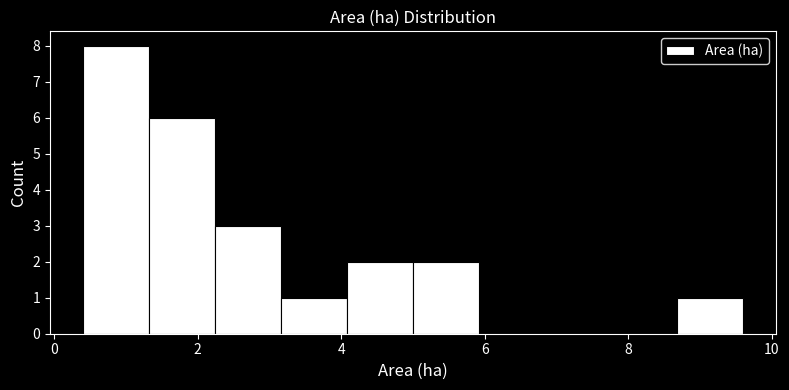

Which range on the x-axis has the tallest bar?

0.40 to 1.32